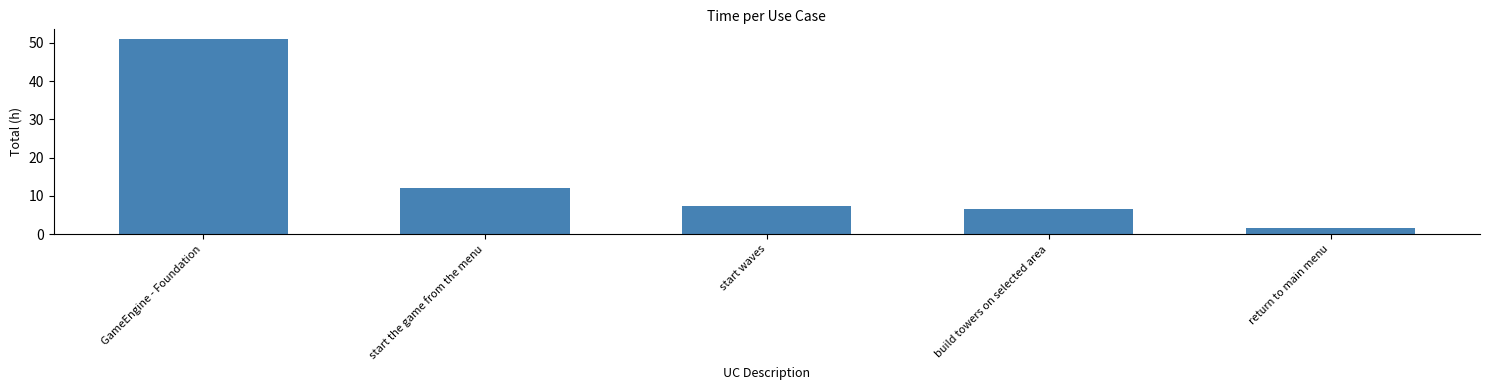

Is it true that the value at build towers on selected area is 8.5?

False